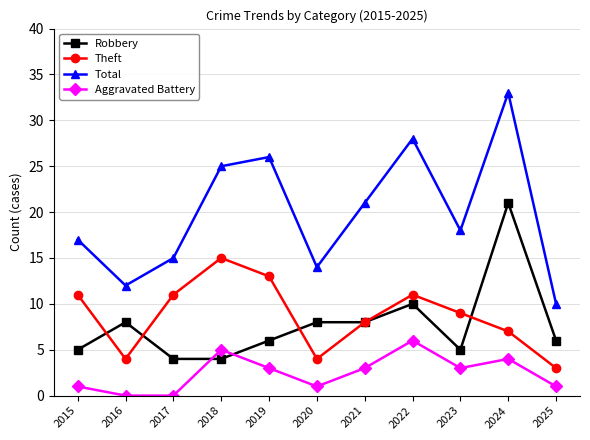

What is the difference between the second highest and minimum values in the Robbery series?

6